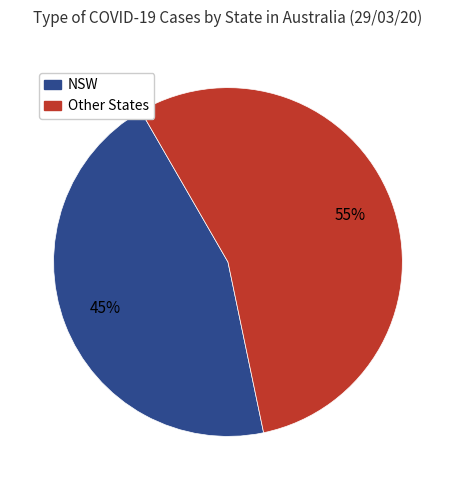

Combined, do Other States and NSW account for over 50%?

Yes